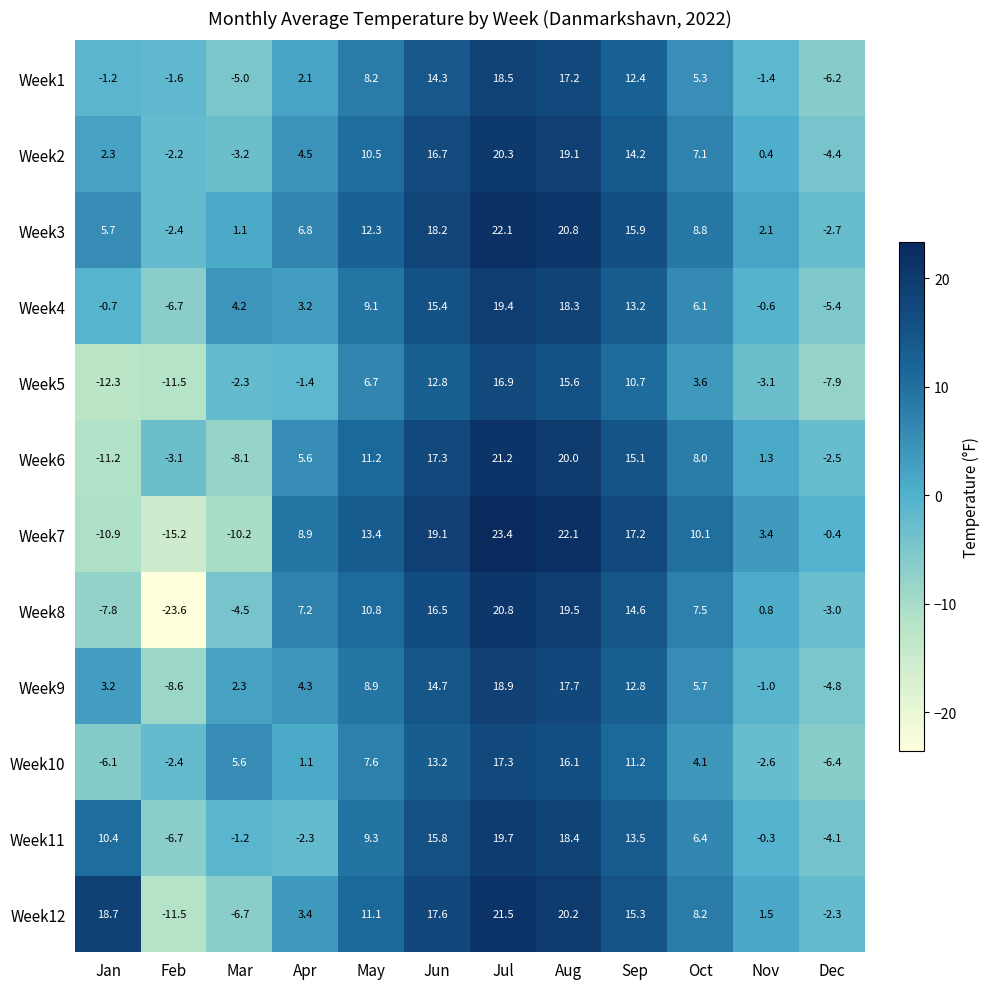

What is the spread (max minus min) of values at Dec?

7.5